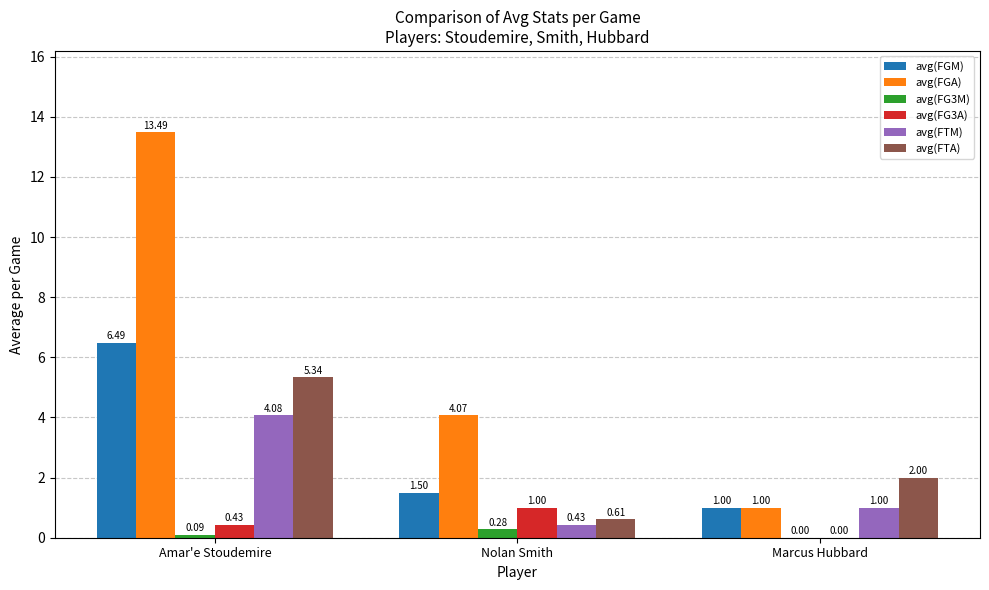

True or false: avg(FGA) has a value of 4.2 at Amar'e Stoudemire.

False